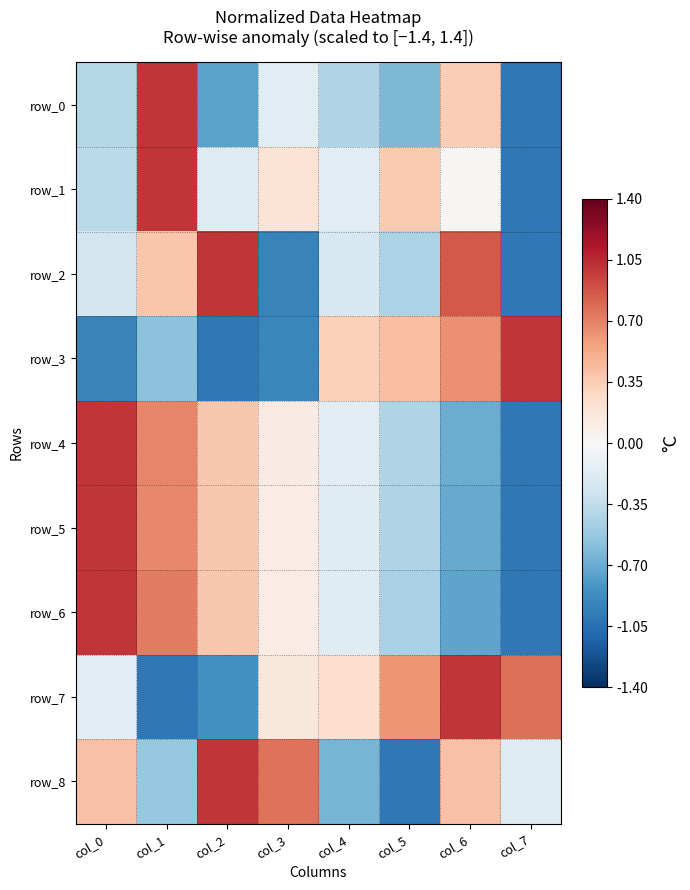

Is it true that row_4 equals -0.7 at col_6?

True